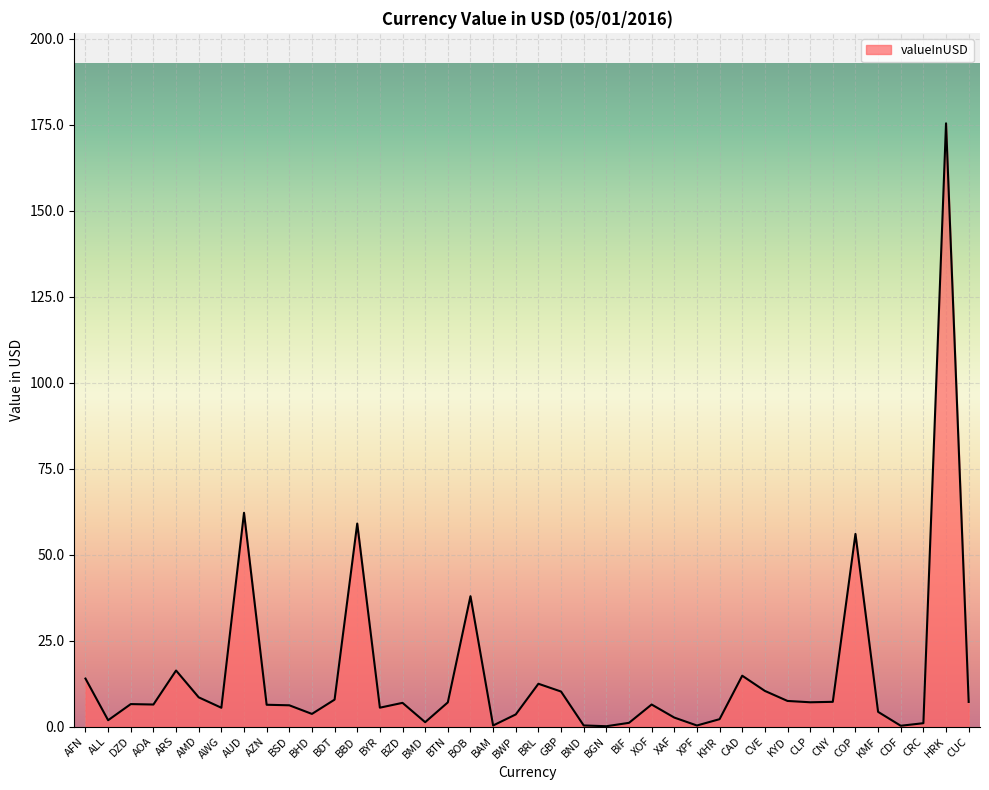

Where does the data first go above 6?

AFN